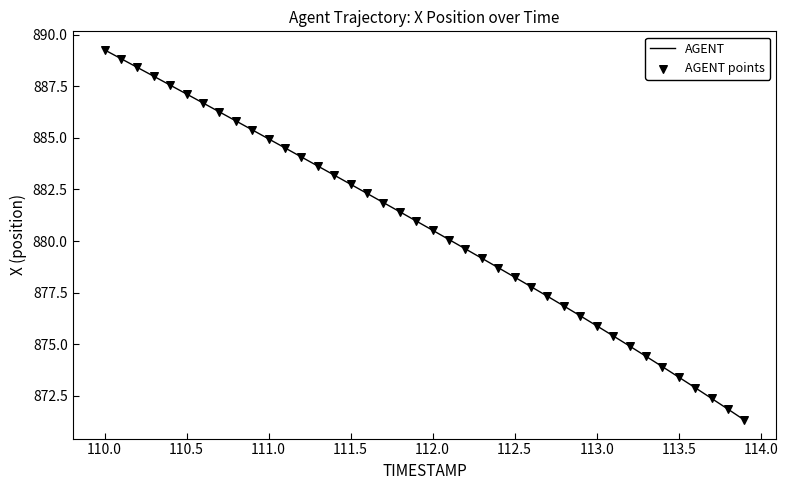

What is the minimum value shown in the chart?

871.3